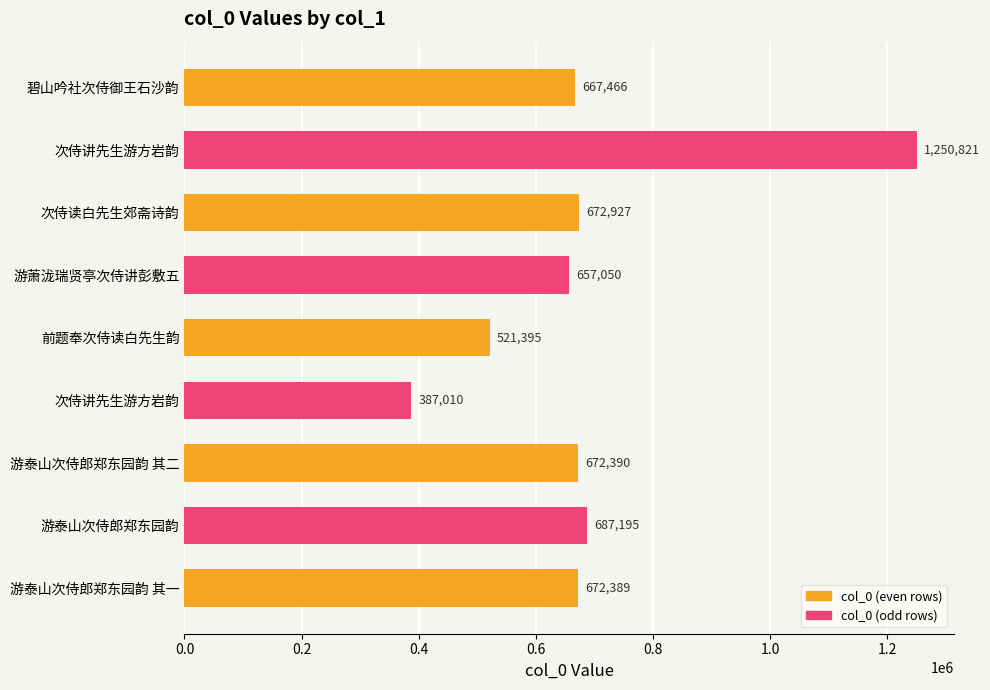

What is the difference between the second highest and second lowest values?

165800